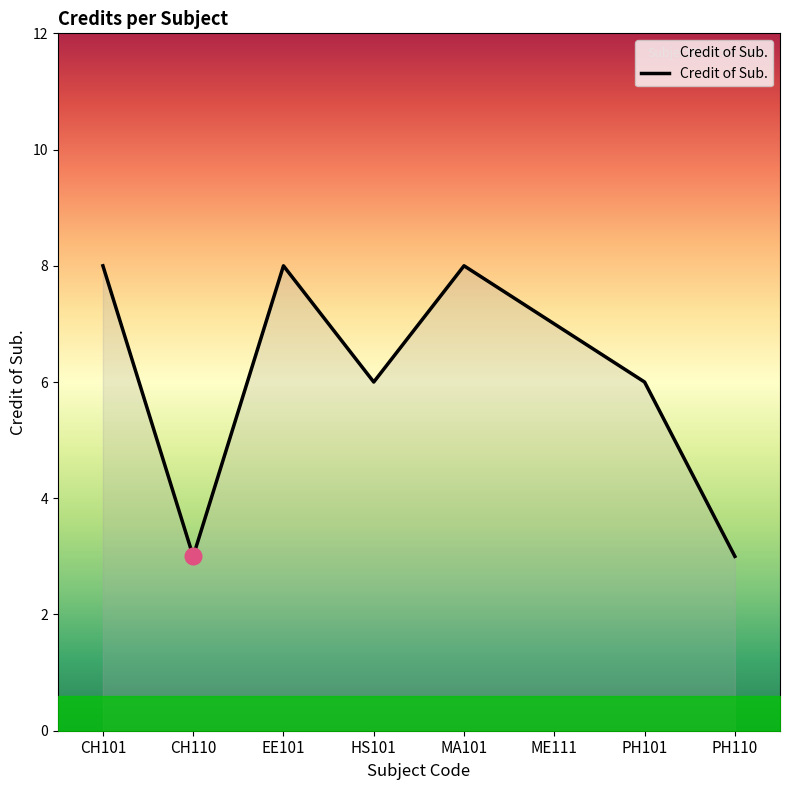

The value at PH101 is 6. True or false?

True